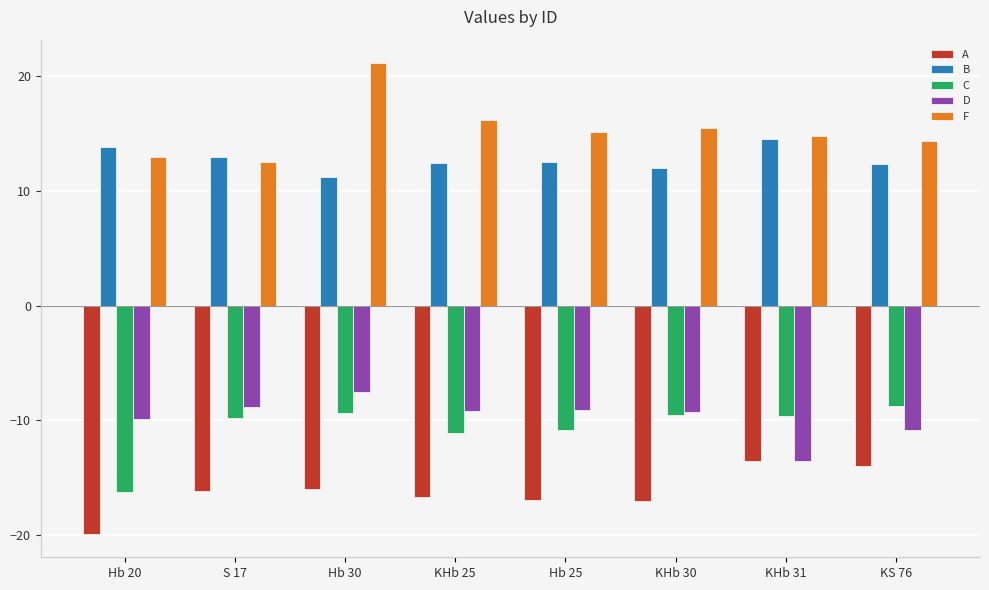

What is the approximate value of B at KHb 30?

12.0